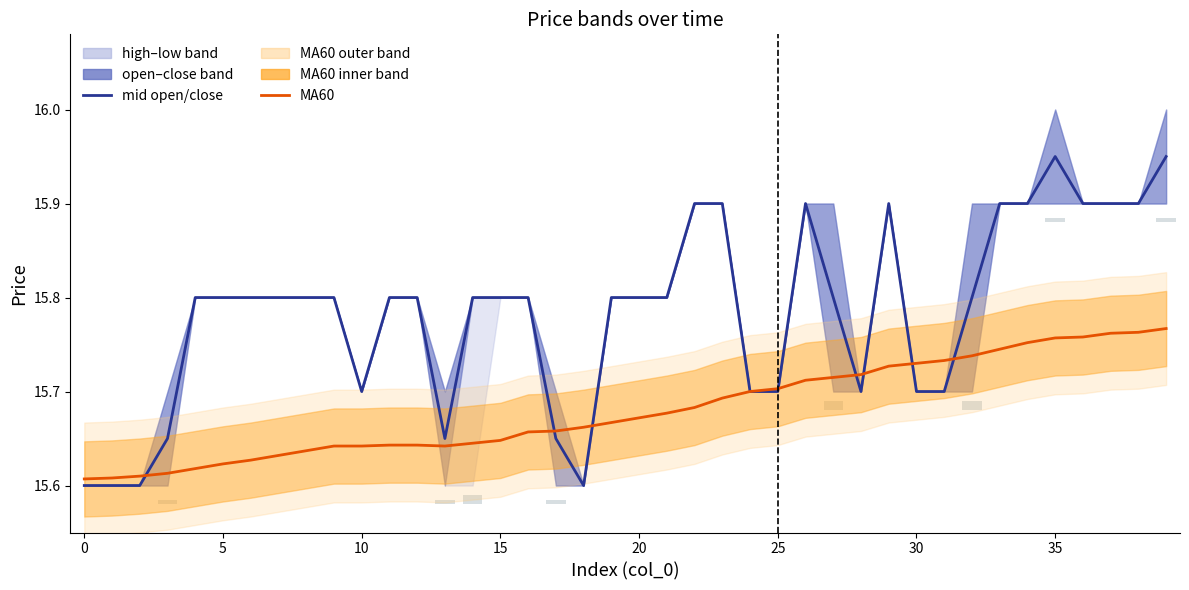

At how many categories does at least one series exceed 6?

40